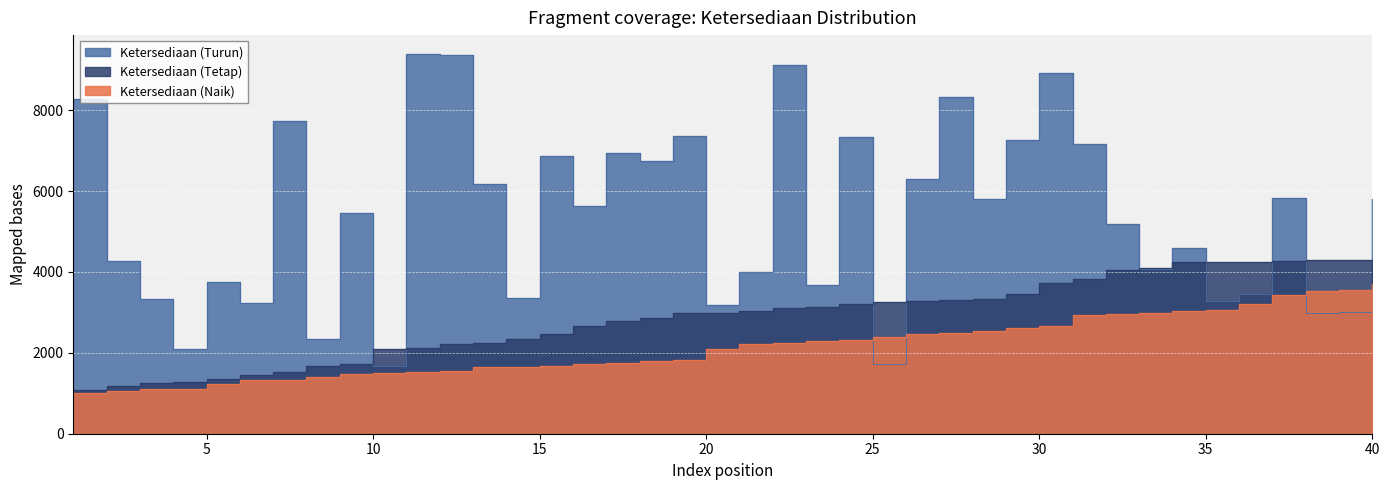

What is the difference between the second highest and minimum values in the Ketersediaan (Turun) series?

7689